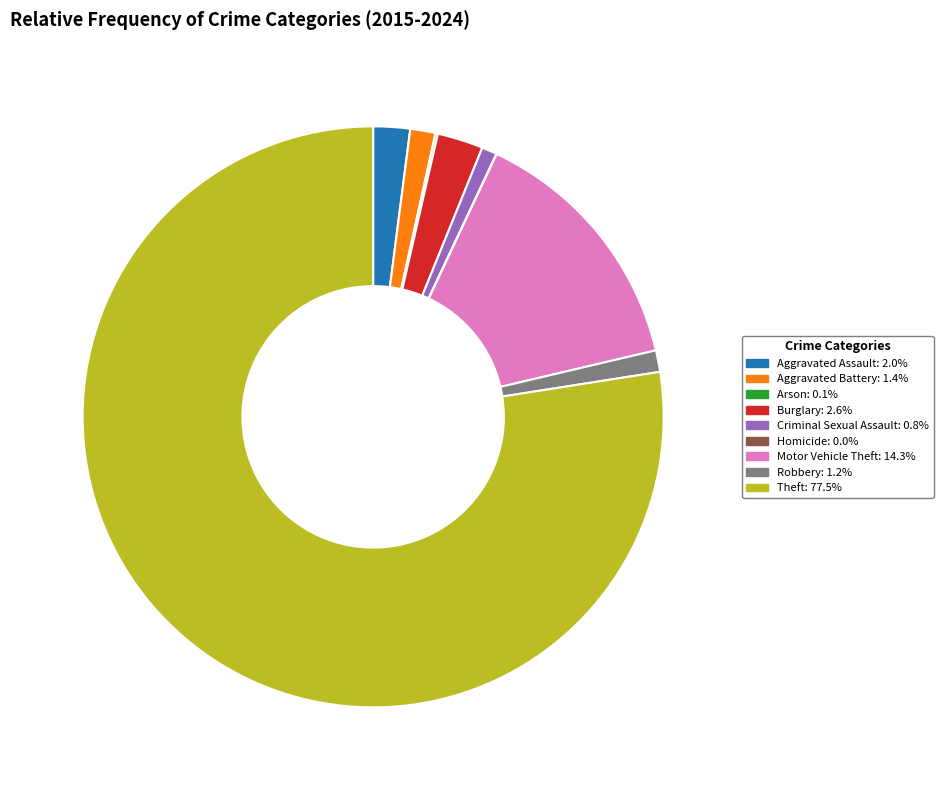

The Criminal Sexual Assault slice represents 14% of the pie. True or false?

False